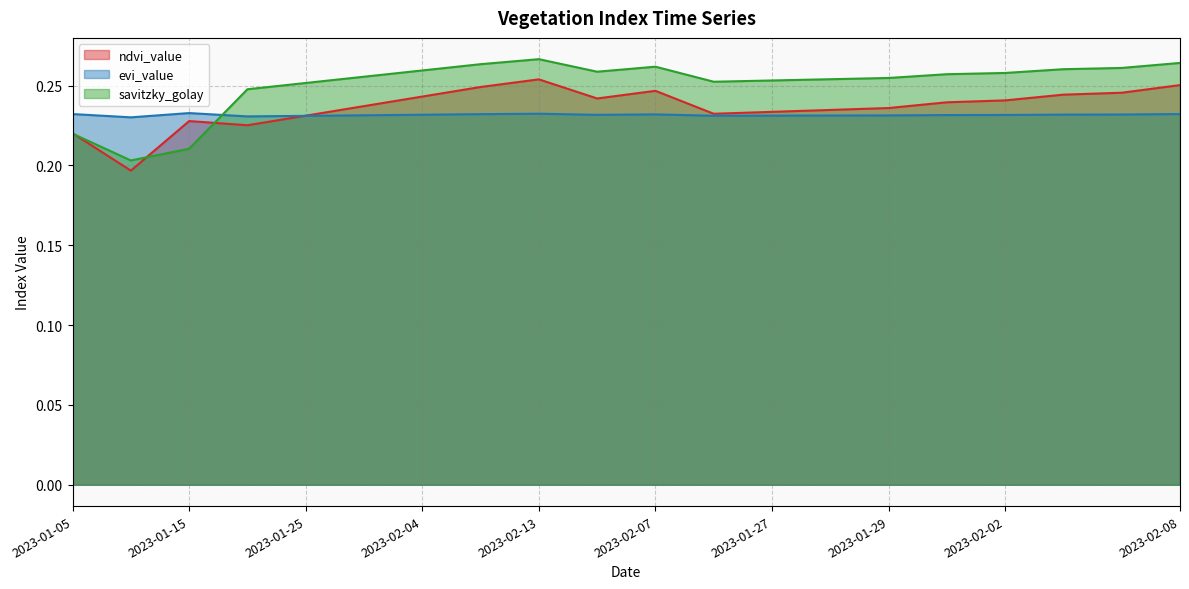

Reading left to right, what are all the values shown in this chart?

ndvi_value: 2023-01-05=0.2	2023-01-10=0.2	2023-01-15=0.2	2023-01-20=0.2	2023-01-25=0.2	2023-01-30=0.2	2023-02-04=0.2	2023-02-09=0.2	2023-02-13=0.3	2023-02-03=0.2	2023-02-07=0.2	2023-01-26=0.2	2023-01-27=0.2	2023-01-28=0.2	2023-01-29=0.2	2023-02-01=0.2	2023-02-02=0.2	2023-02-05=0.2	2023-02-06=0.2	2023-02-08=0.3
evi_value: 2023-01-05=0.2	2023-01-10=0.2	2023-01-15=0.2	2023-01-20=0.2	2023-01-25=0.2	2023-01-30=0.2	2023-02-04=0.2	2023-02-09=0.2	2023-02-13=0.2	2023-02-03=0.2	2023-02-07=0.2	2023-01-26=0.2	2023-01-27=0.2	2023-01-28=0.2	2023-01-29=0.2	2023-02-01=0.2	2023-02-02=0.2	2023-02-05=0.2	2023-02-06=0.2	2023-02-08=0.2
savitzky_golay: 2023-01-05=0.2	2023-01-10=0.2	2023-01-15=0.2	2023-01-20=0.2	2023-01-25=0.3	2023-01-30=0.3	2023-02-04=0.3	2023-02-09=0.3	2023-02-13=0.3	2023-02-03=0.3	2023-02-07=0.3	2023-01-26=0.3	2023-01-27=0.3	2023-01-28=0.3	2023-01-29=0.3	2023-02-01=0.3	2023-02-02=0.3	2023-02-05=0.3	2023-02-06=0.3	2023-02-08=0.3